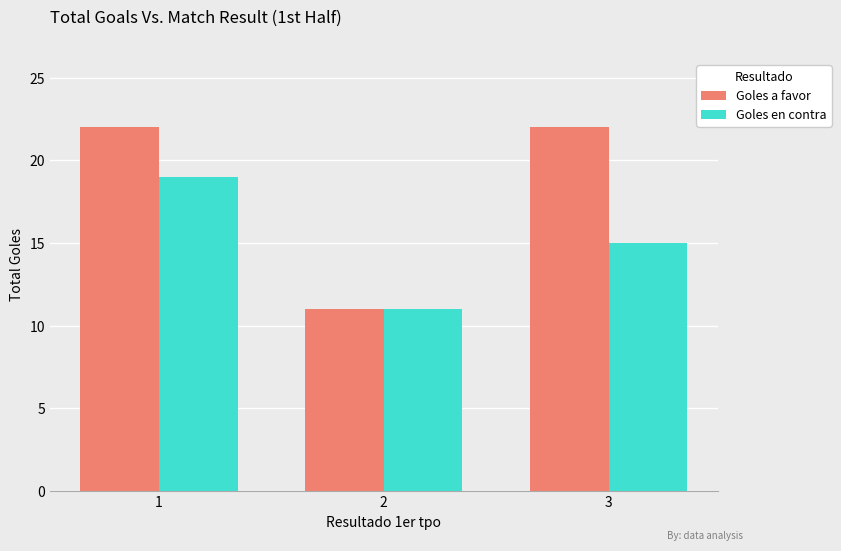

What is the value of the Goles a favor bar at the 2nd from the left?

11